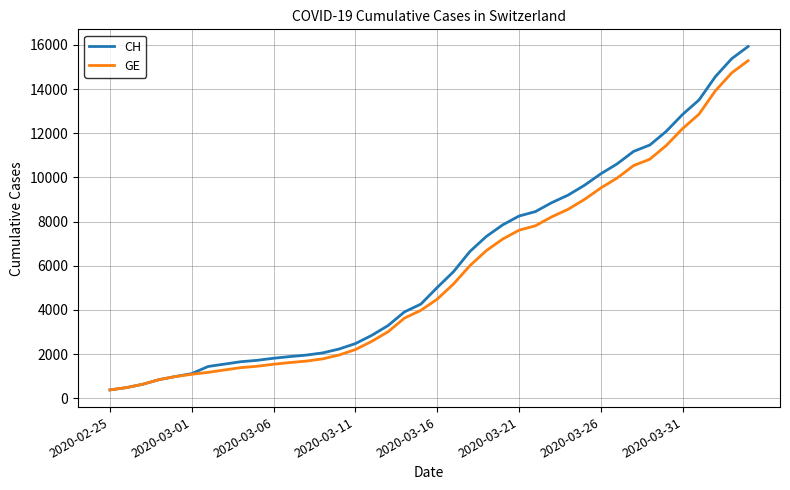

Which series has the largest range (max minus min)?

CH